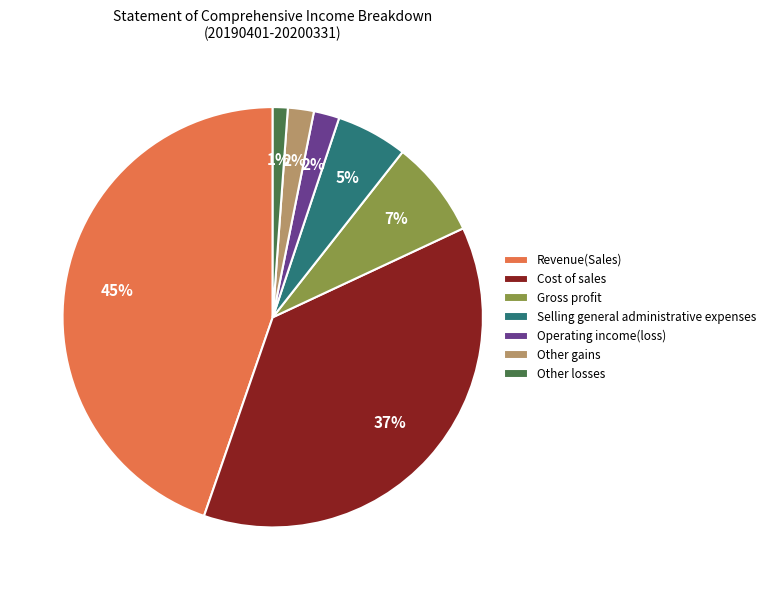

Approximately how many times larger is the value at Cost of sales compared to Revenue(Sales)?

0.8